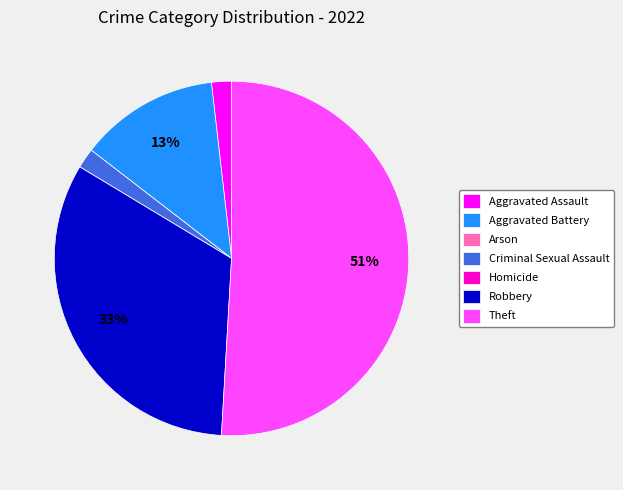

Do Aggravated Battery and Robbery together represent more than half of the pie?

No